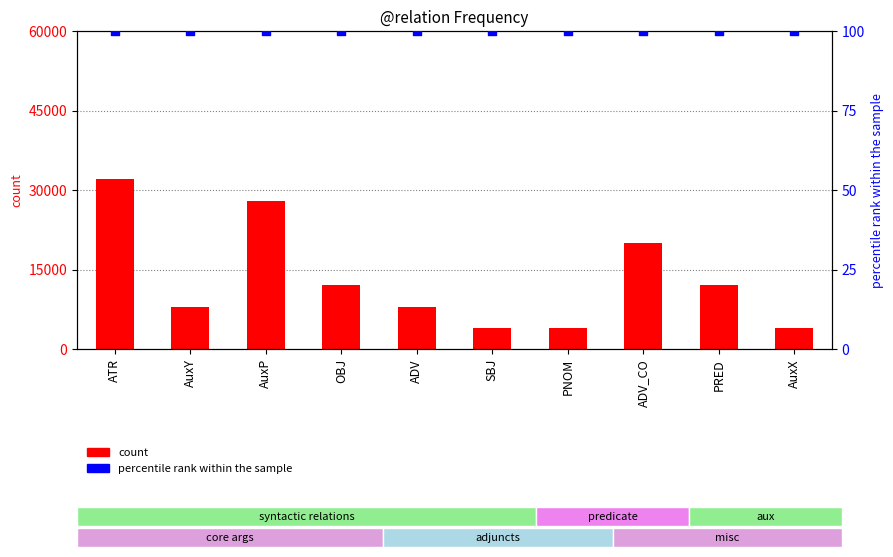

What are all the series names shown in the legend?

count, percentile rank within the sample